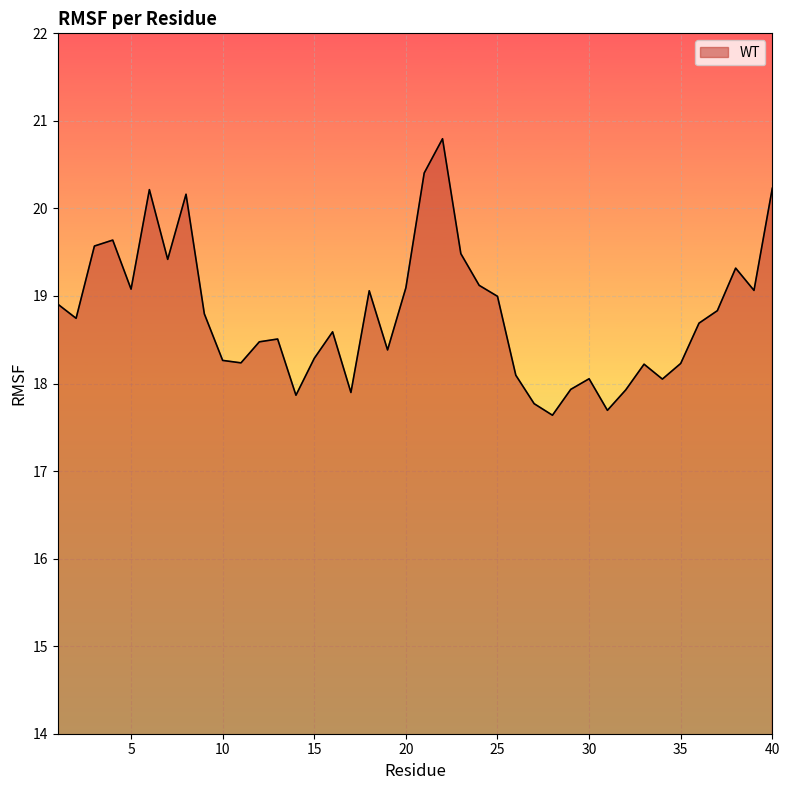

What is the greatest value displayed?

20.8